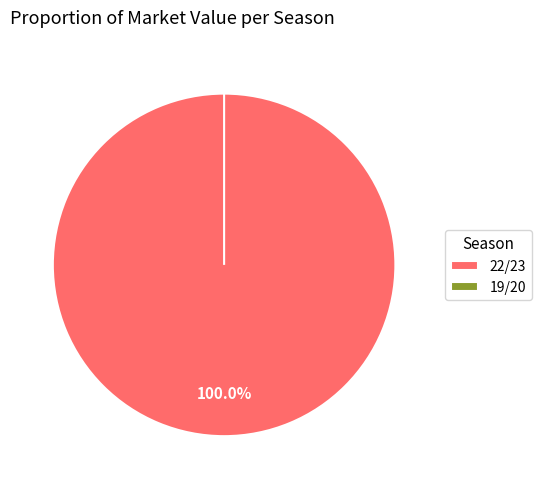

Rank the categories by value from lowest to highest.

19/20, 22/23